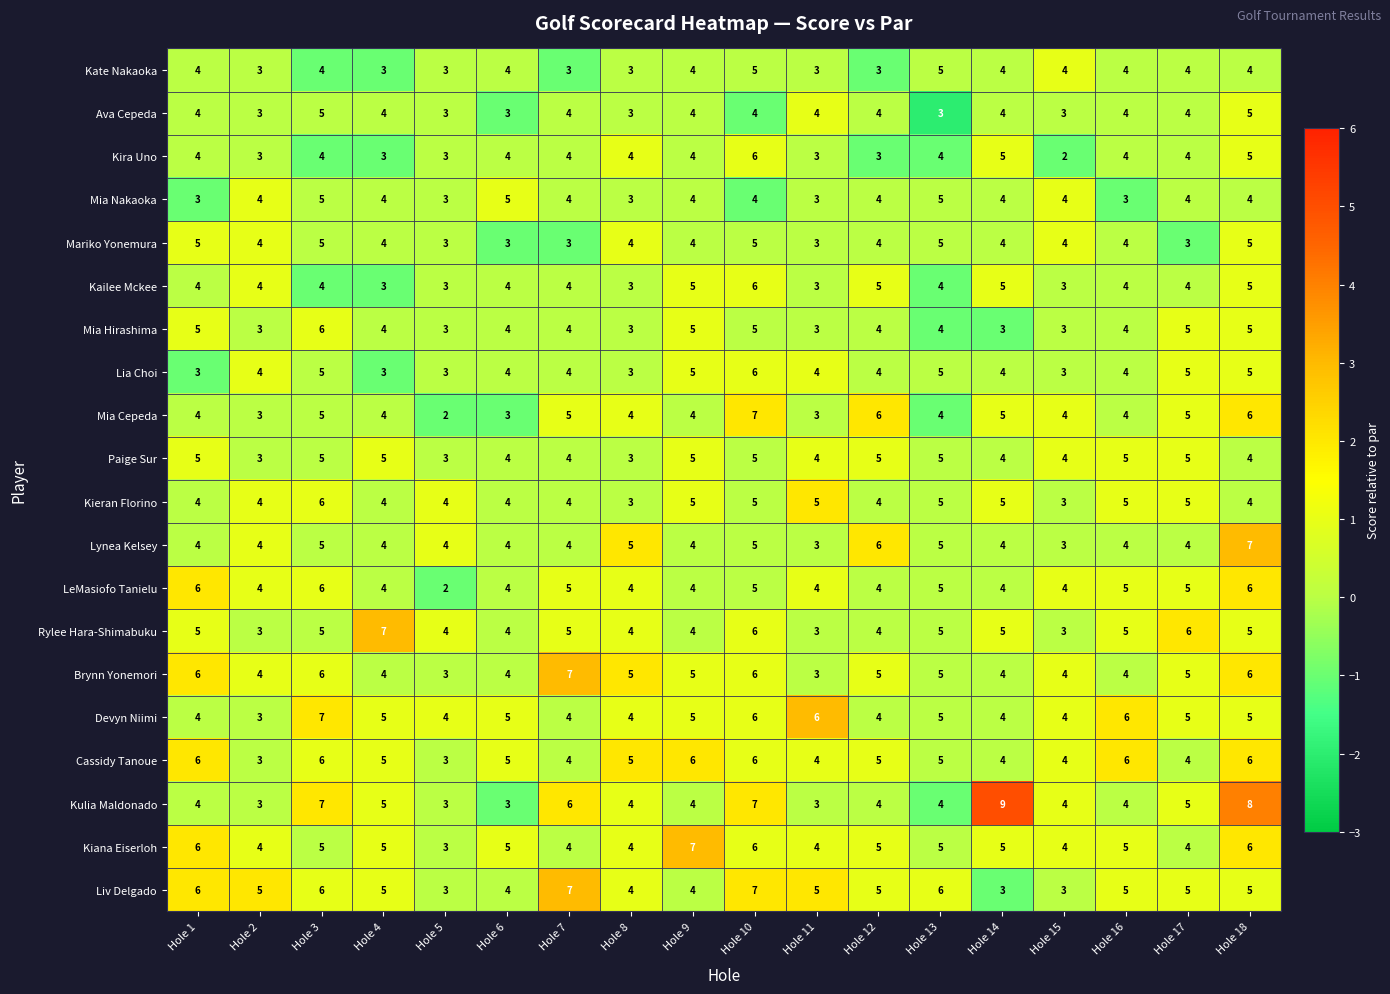

Count the Paige Sur values in the range 4 to 5.

15